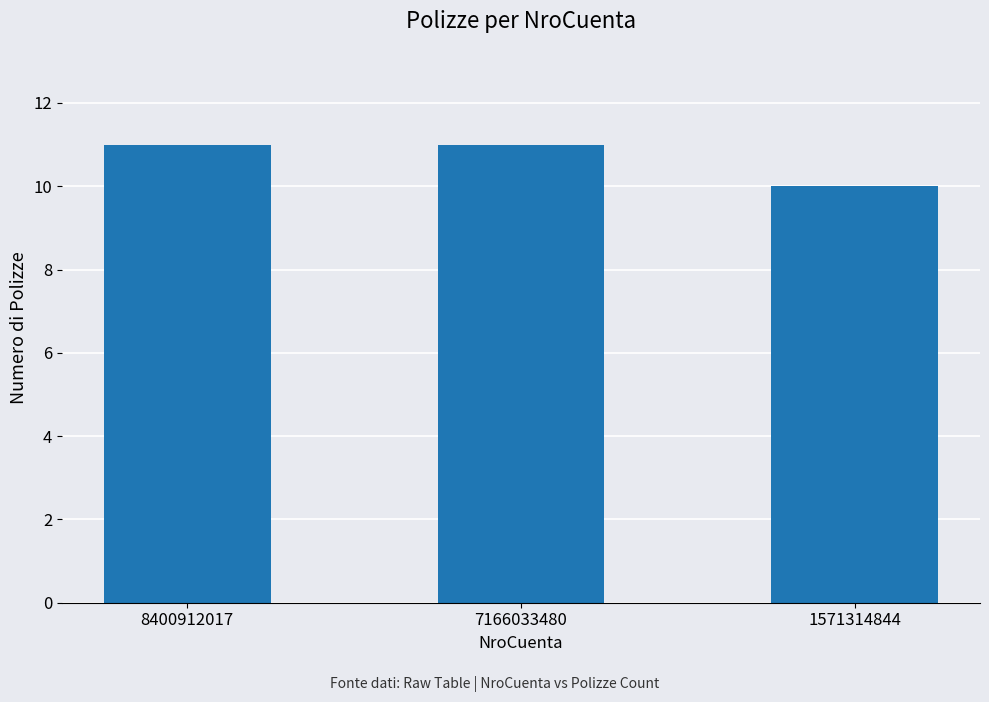

Reading right to left, transcribe all the data shown in this chart.

1571314844=10	7166033480=11	8400912017=11